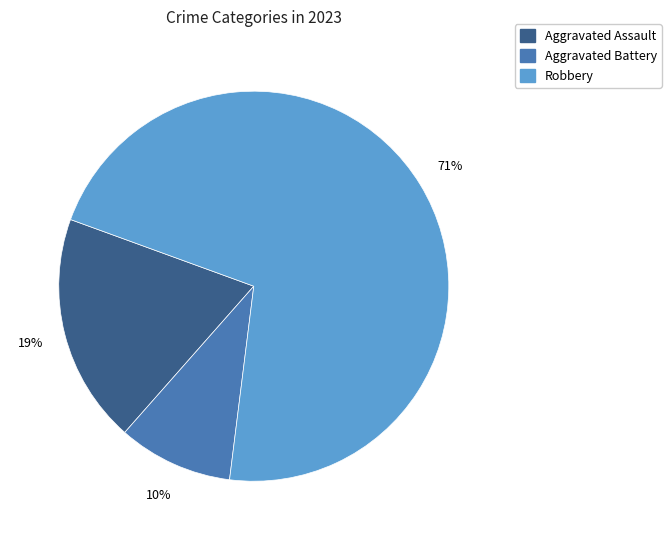

Is there any slice that represents more than half of the pie?

Yes